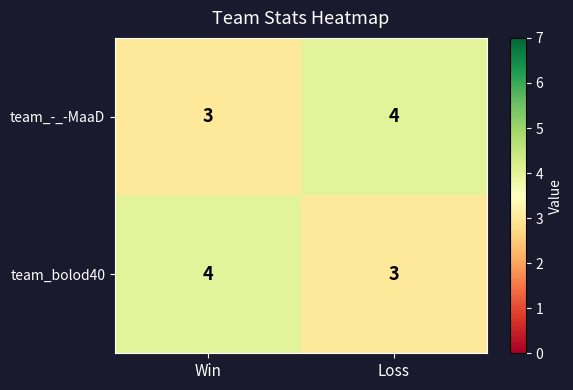

What is the total value across all series at Loss?

7